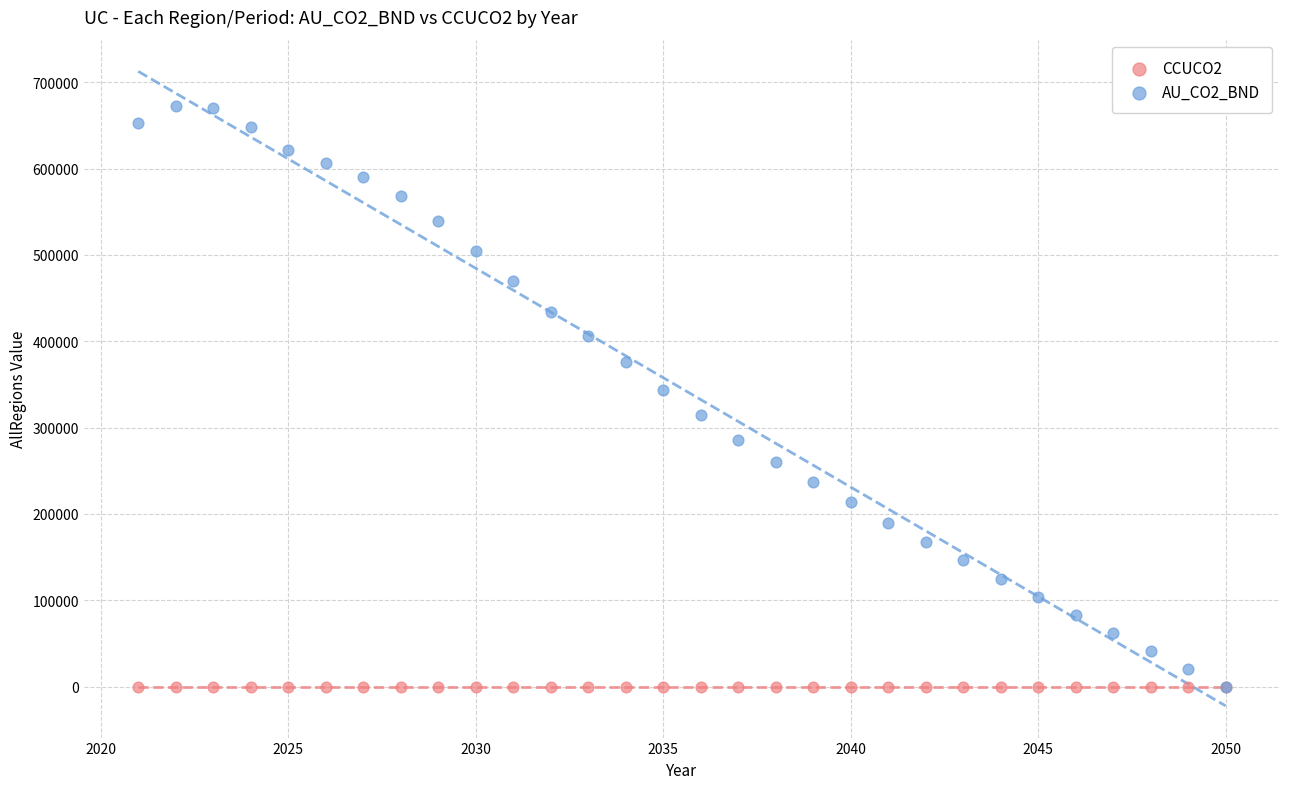

What are all the series names shown in the legend?

CCUCO2, AU_CO2_BND